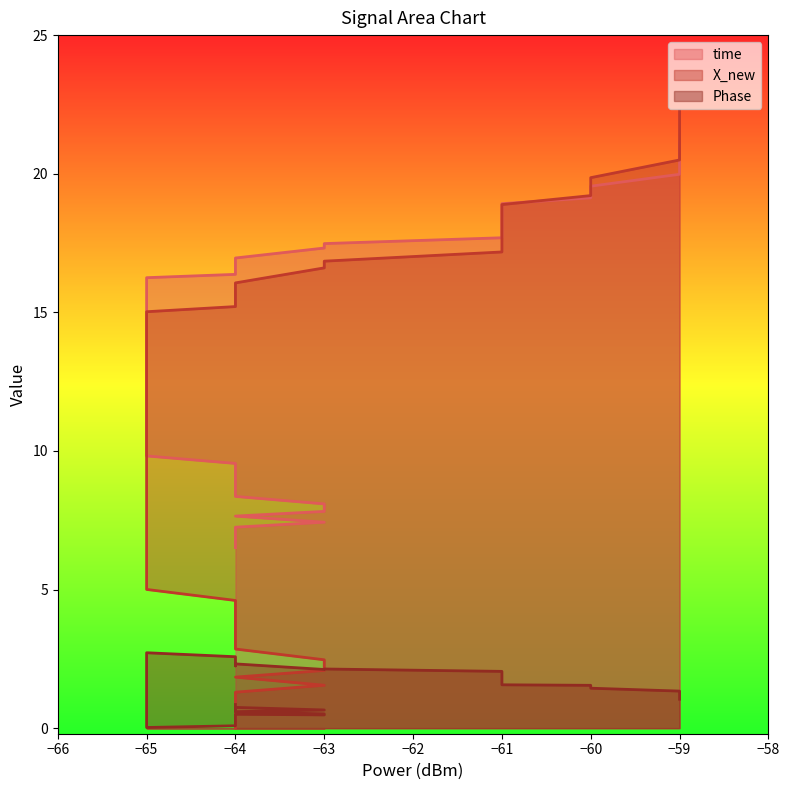

Count the number of data series in this chart.

3